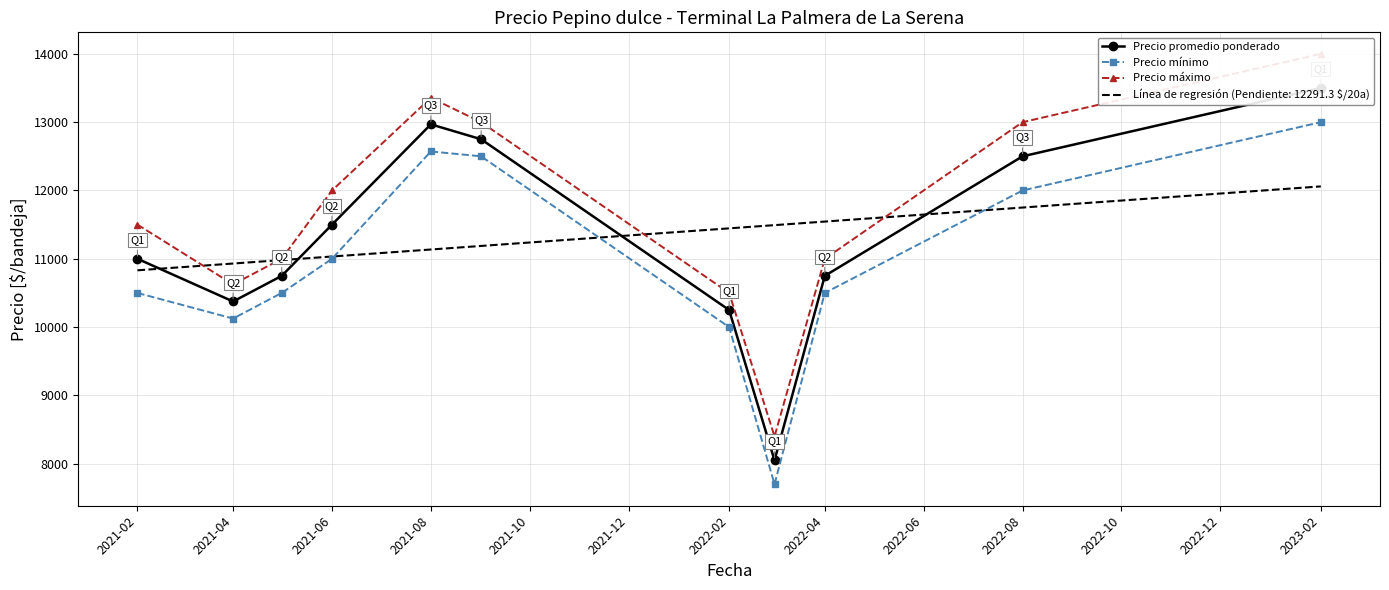

The value of Precio mínimo at 2021-08 is 6826.7. True or false?

False